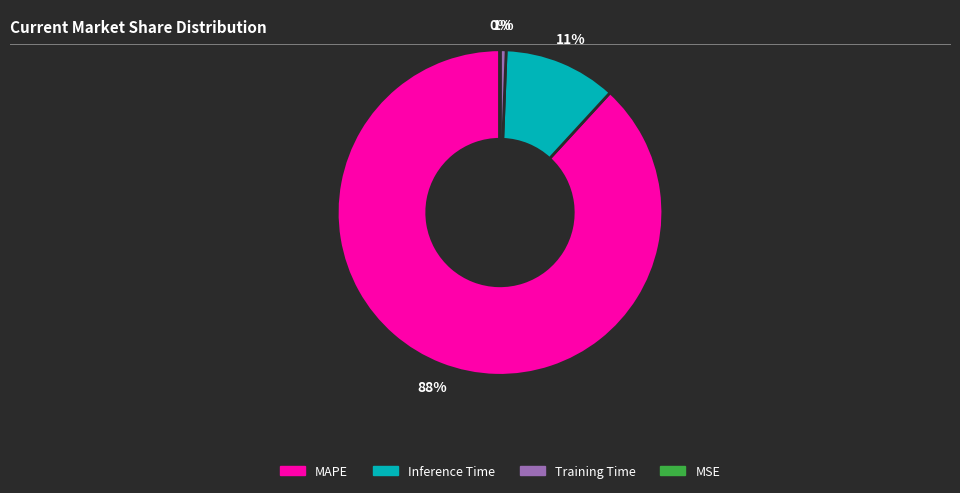

Which has a higher value, Inference Time or MAPE?

MAPE